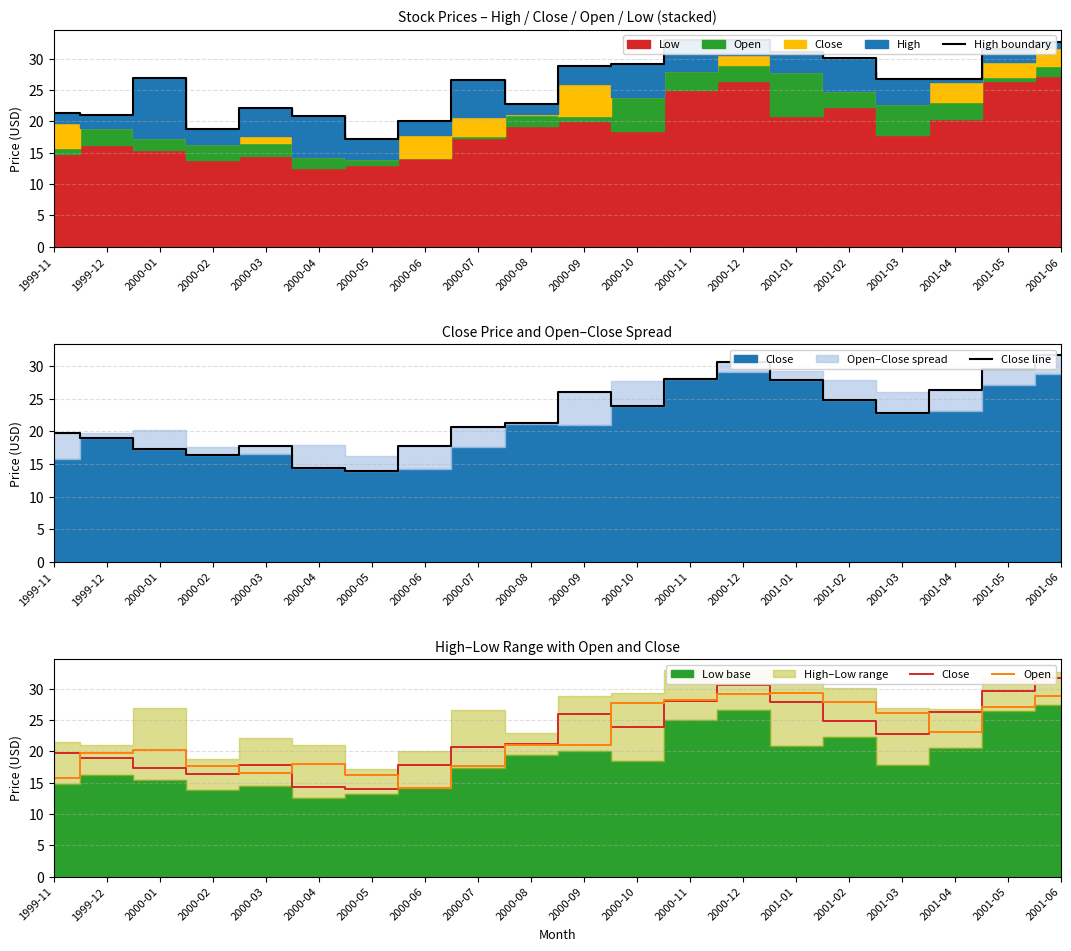

How many interior local peaks does the High boundary series have?

4